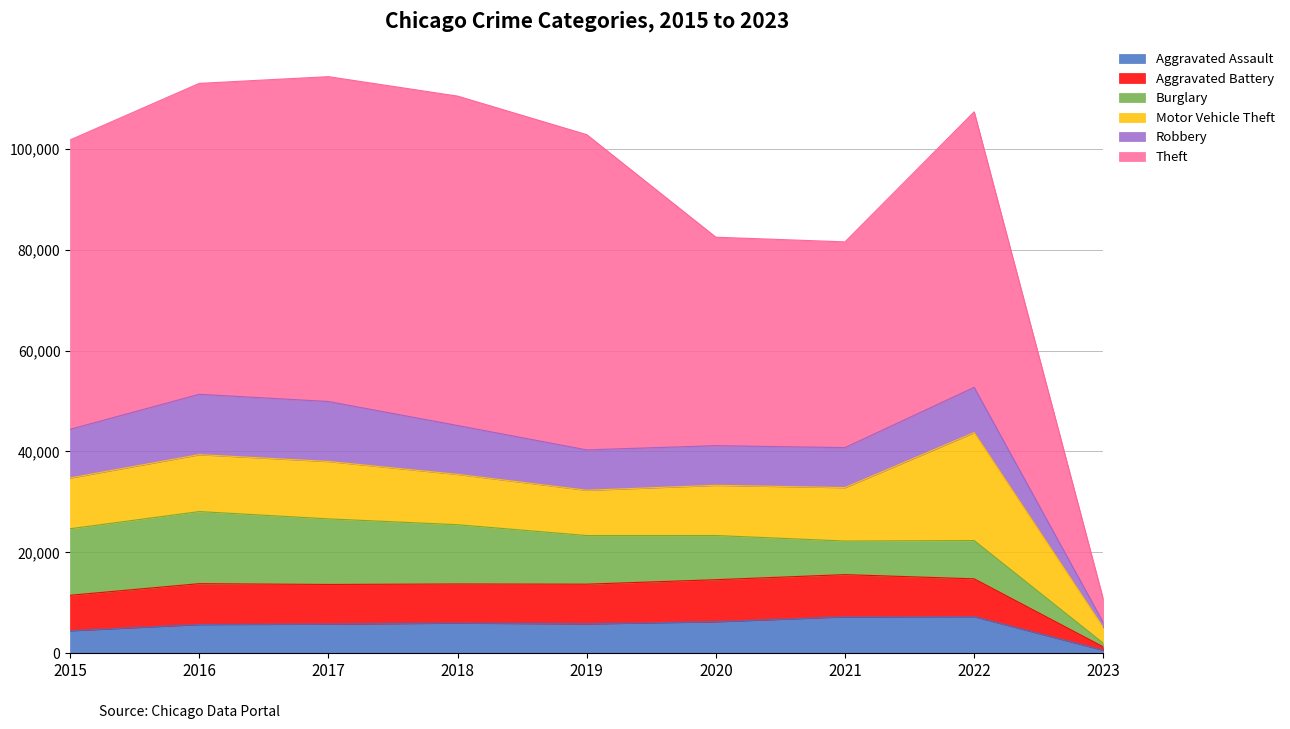

Is the value of Aggravated Assault at 2023 greater than the value of Theft at 2021?

No